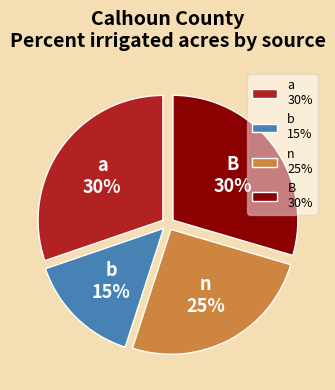

To the nearest percent, what portion does n represent?

25%